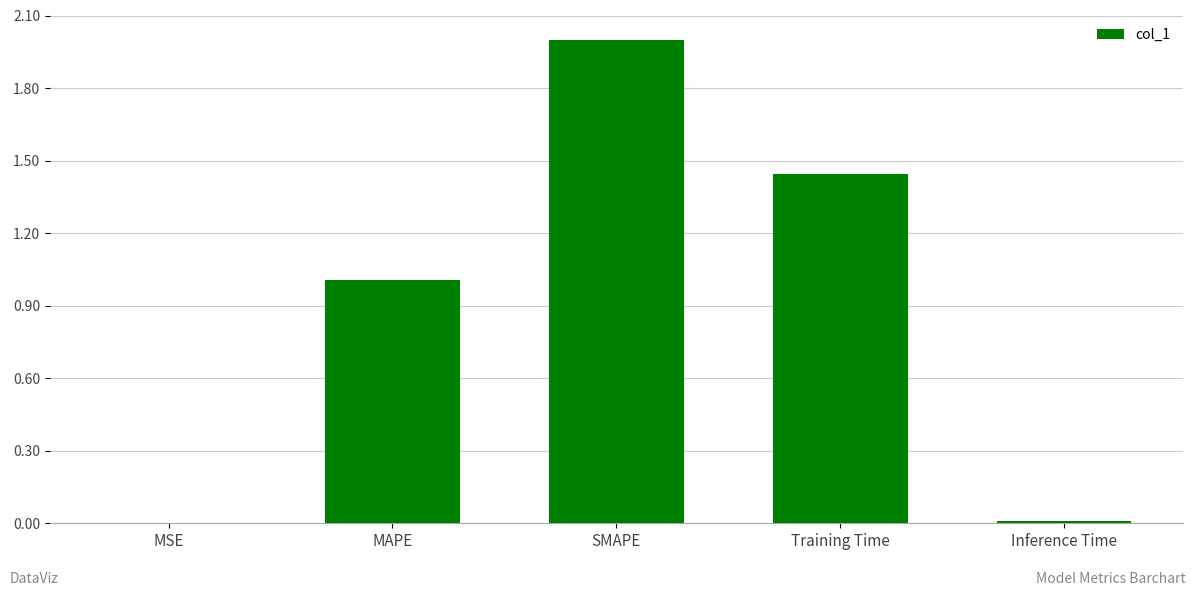

Between SMAPE and MSE, which is larger?

SMAPE